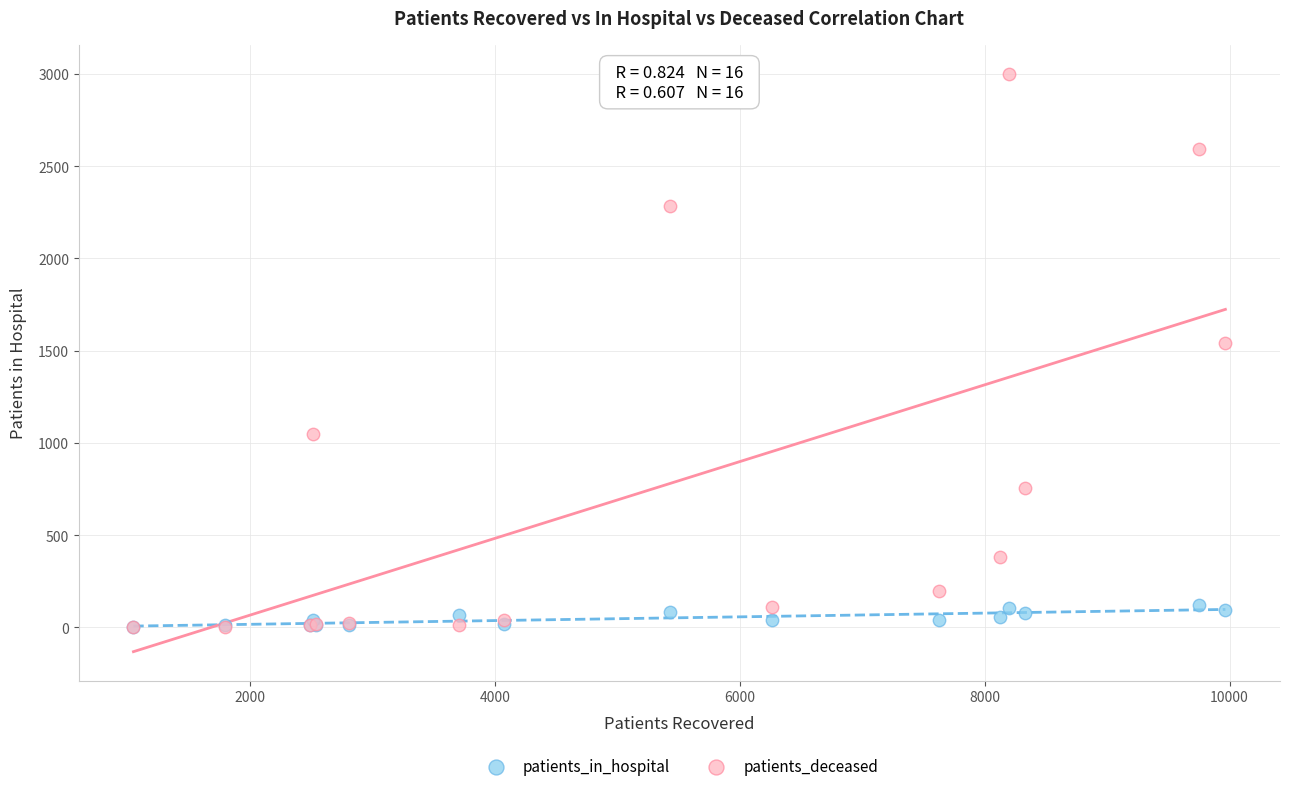

In the patients_deceased series, what Y value is closest to 1502?

1539